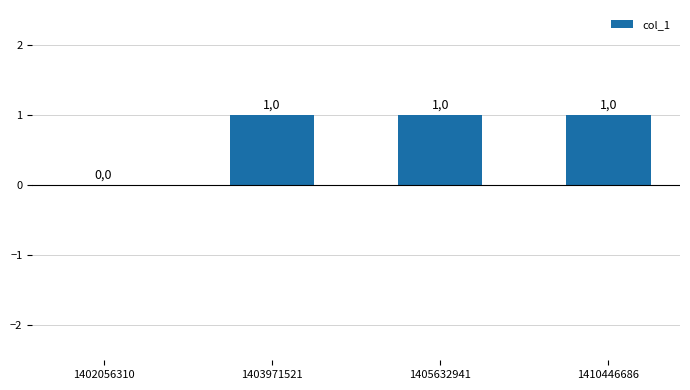

Are the bars horizontal?

No